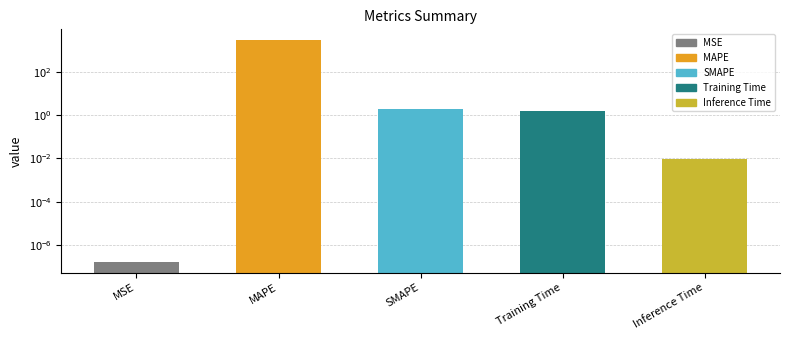

How many bars are there in total?

5